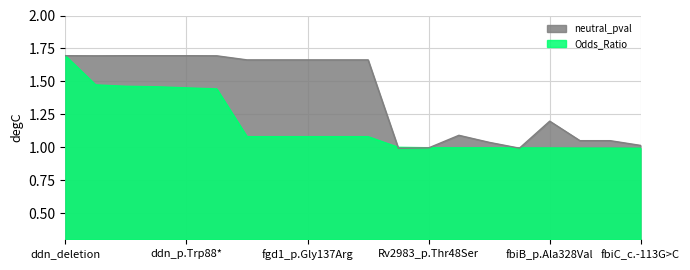

Does the chart display data point markers on the line(s)?

No